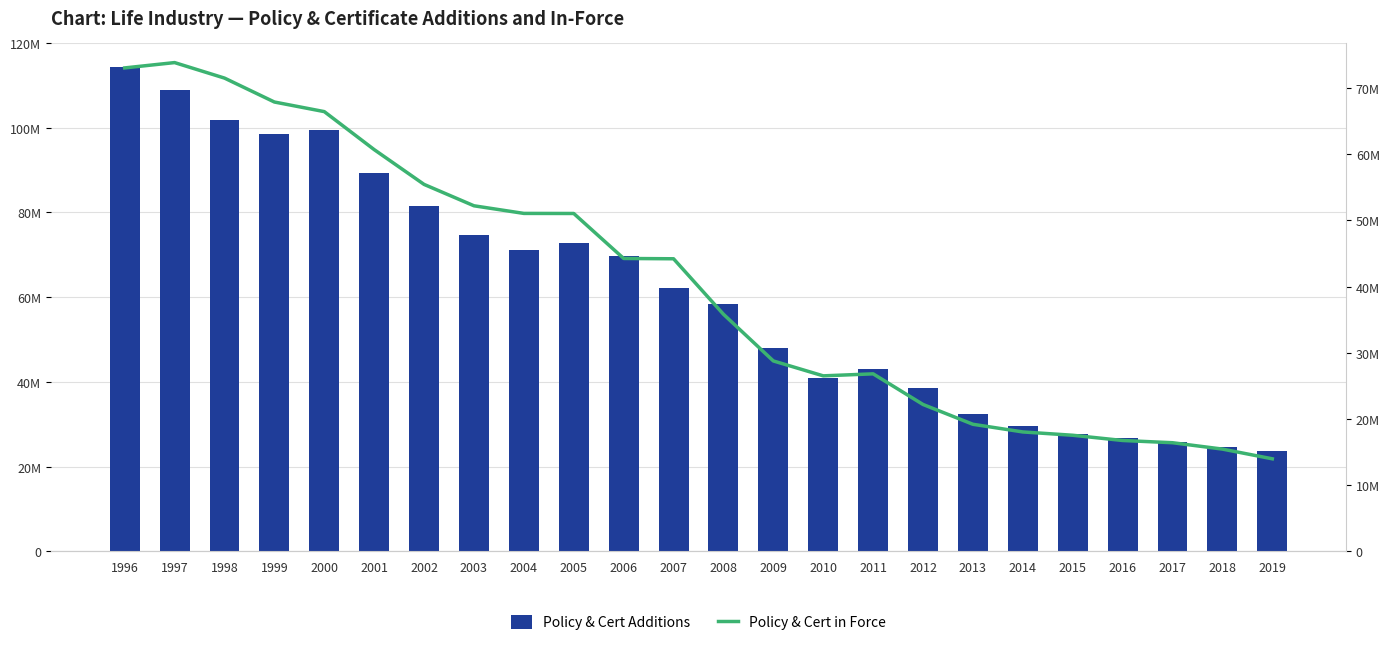

Where is Policy & Cert in Force nearest to the value 43910030?

2007